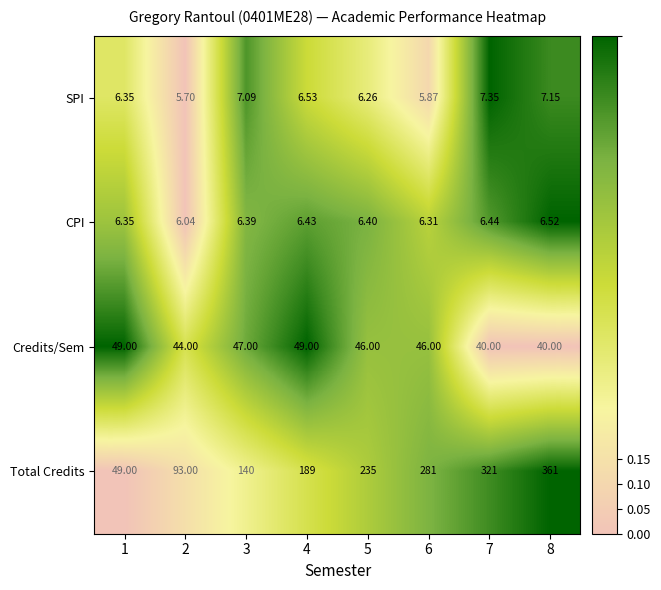

Is the value of CPI at 4 greater than the value of Credits/Sem at 3?

No